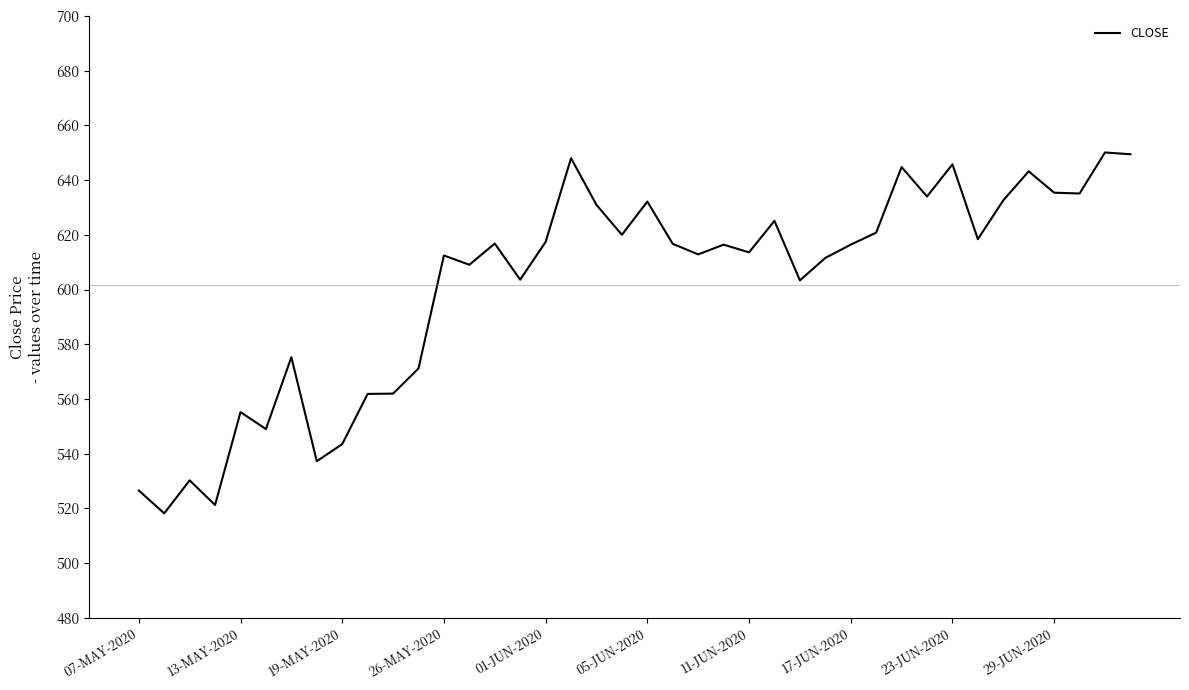

How many lines are shown in the chart?

1